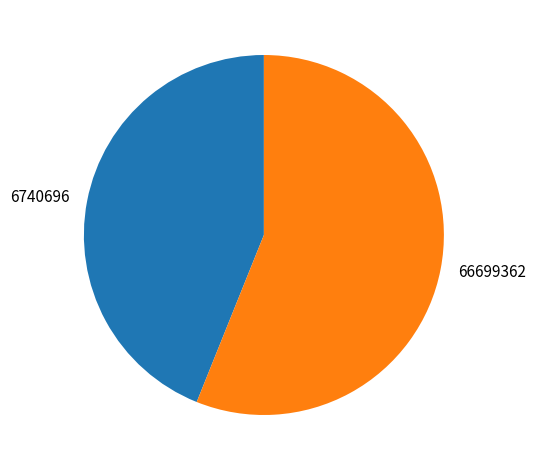

Is it true that 66699362 is 56% of the pie?

True